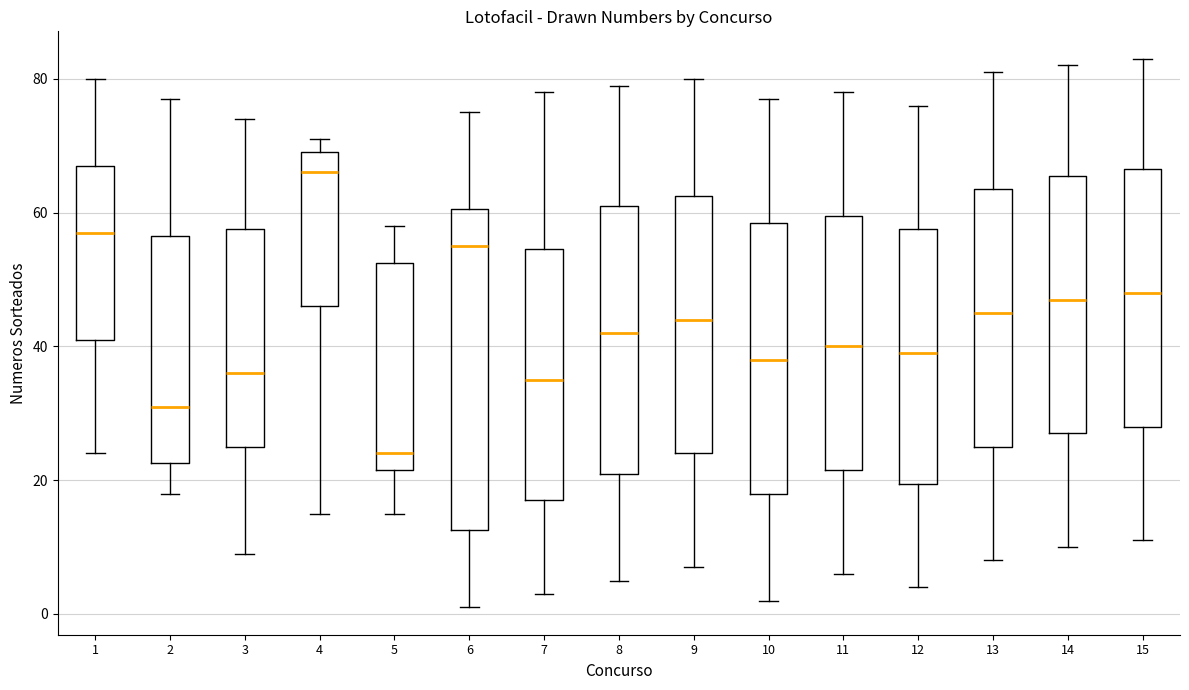

Where is the upper edge of the box at x = 13 on the y-axis? The values are not printed on the chart, so give them approximately, as read against the axis.

64